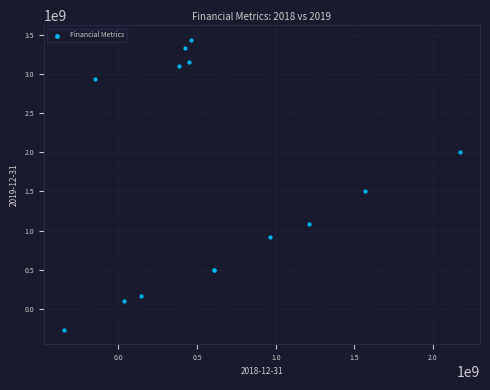

What Y value in the scatter plot is closest to 1586824000?

1507008000